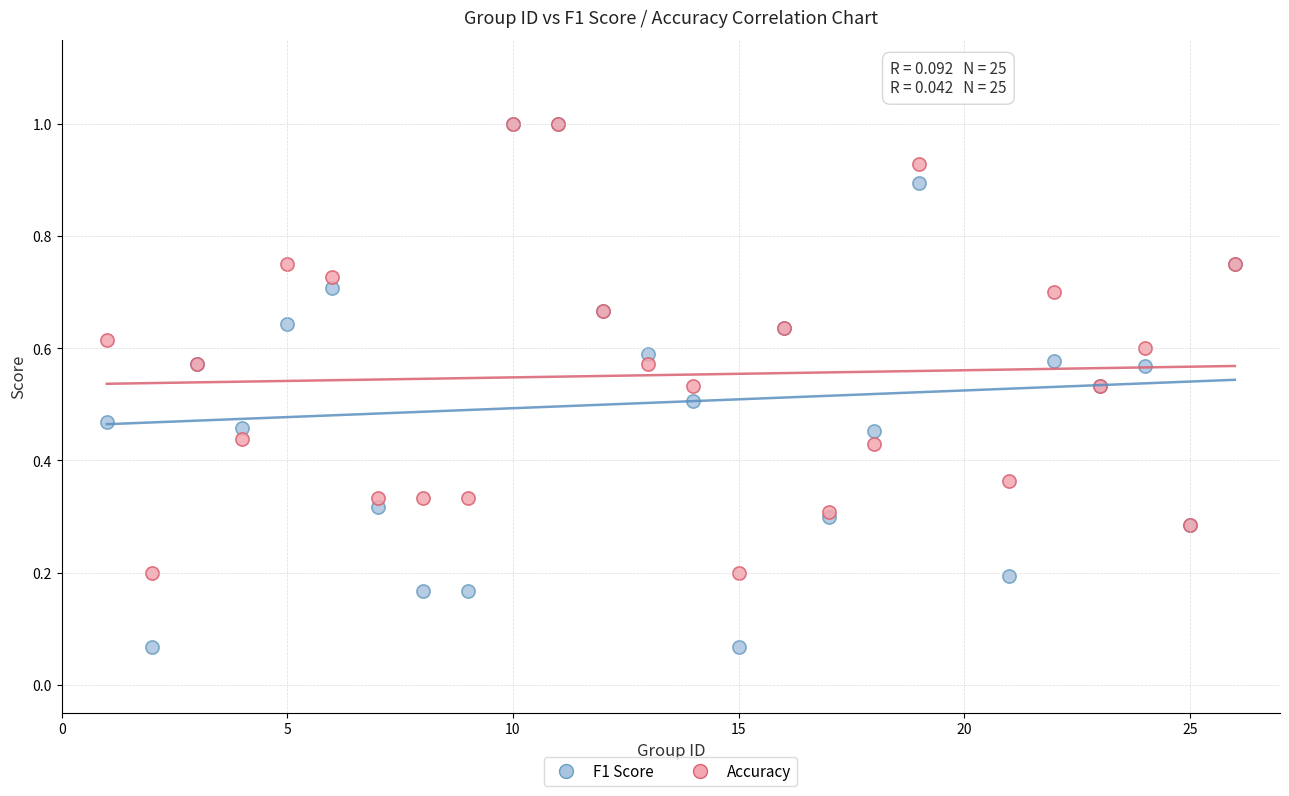

Which series reaches the minimum Y coordinate?

F1 Score